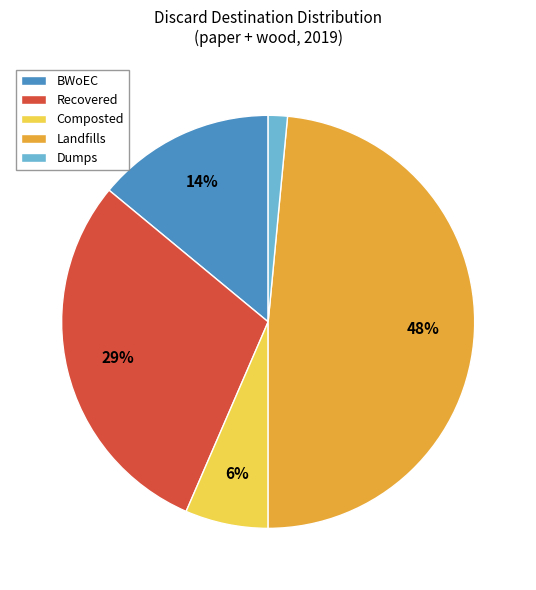

Which category has the smallest portion of the pie?

Dumps